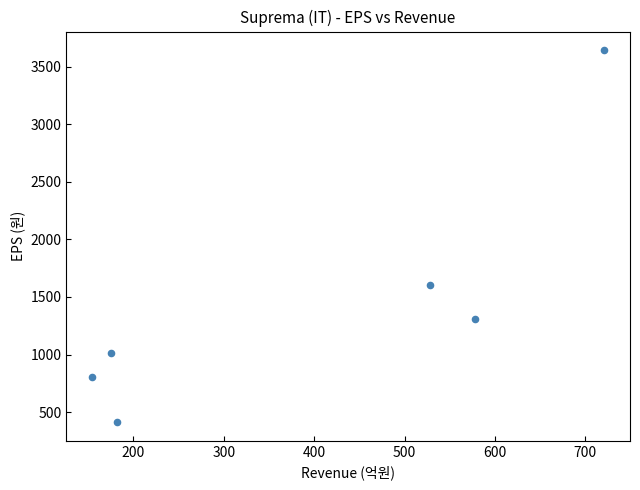

What Y value in the scatter plot is closest to 2028?

1608